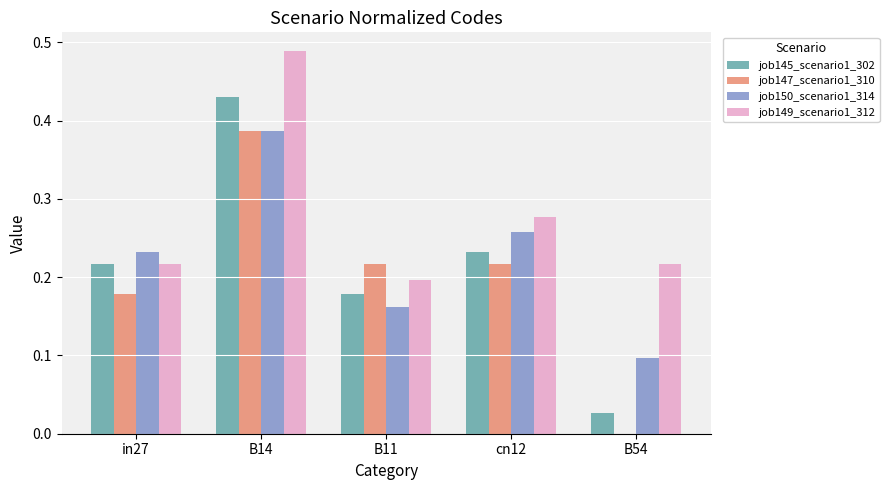

Is the value of job150_scenario1_314 at B14 greater than the value of job145_scenario1_302 at B11?

Yes